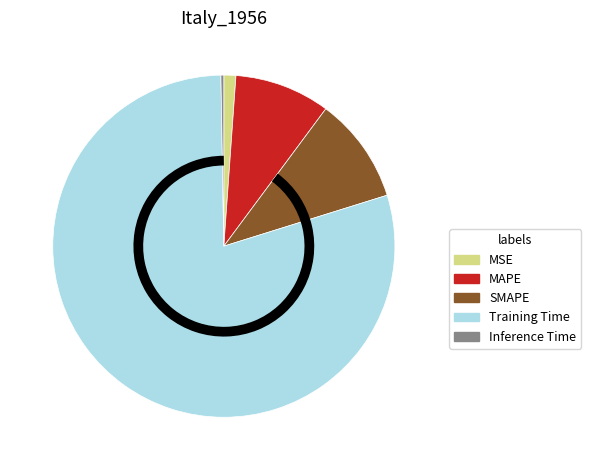

Between MAPE and SMAPE, which is larger?

SMAPE